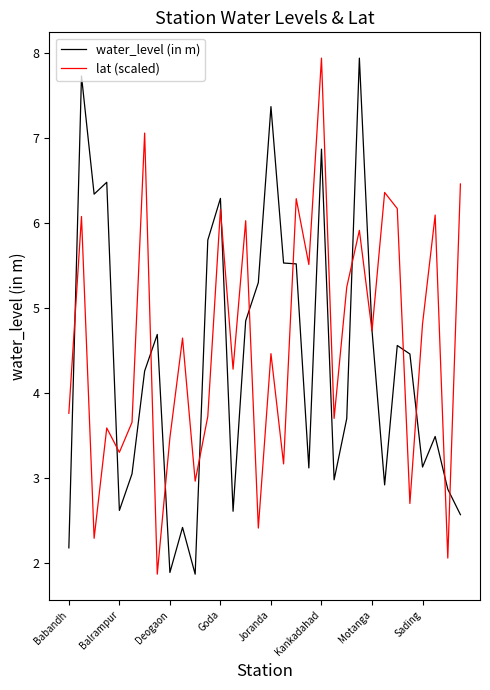

What is the minimum value shown in the chart?

1.9